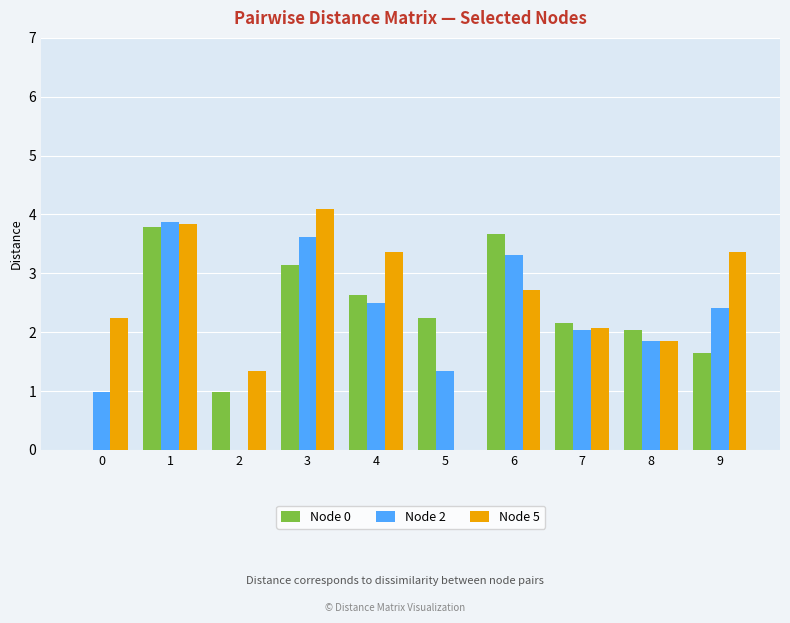

Which series changed the most between 4 and 7?

Node 5